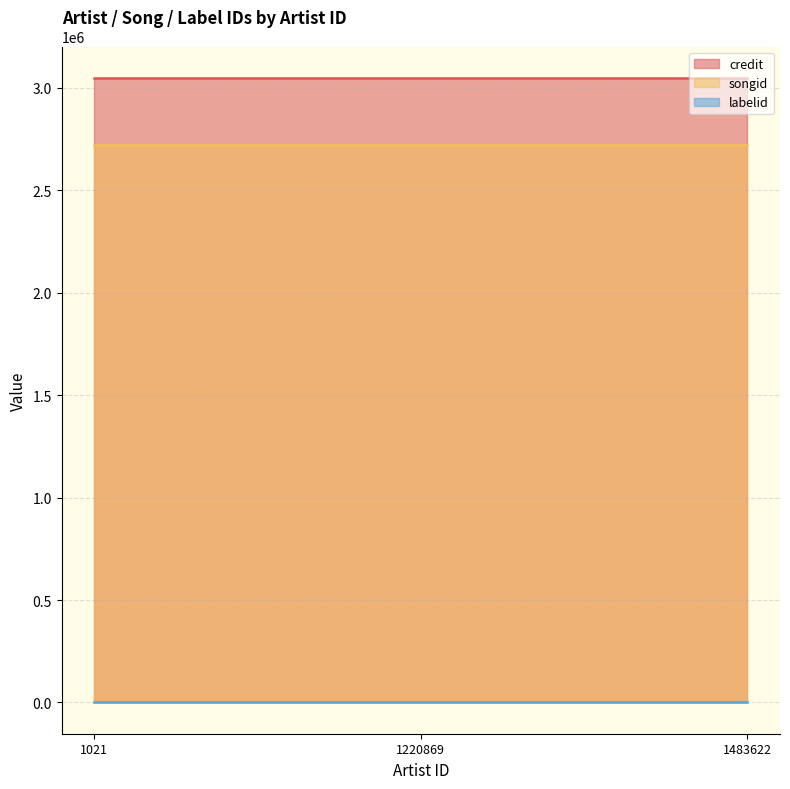

True or false: credit has a value of 3049891 at 1021.

True